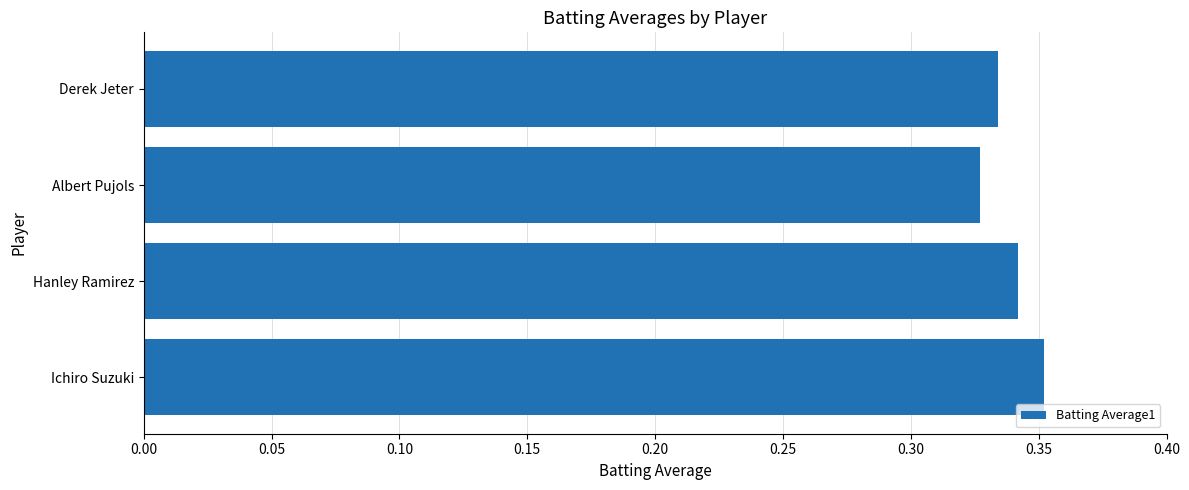

List the labels in order of value, smallest first.

Albert Pujols, Derek Jeter, Hanley Ramirez, Ichiro Suzuki